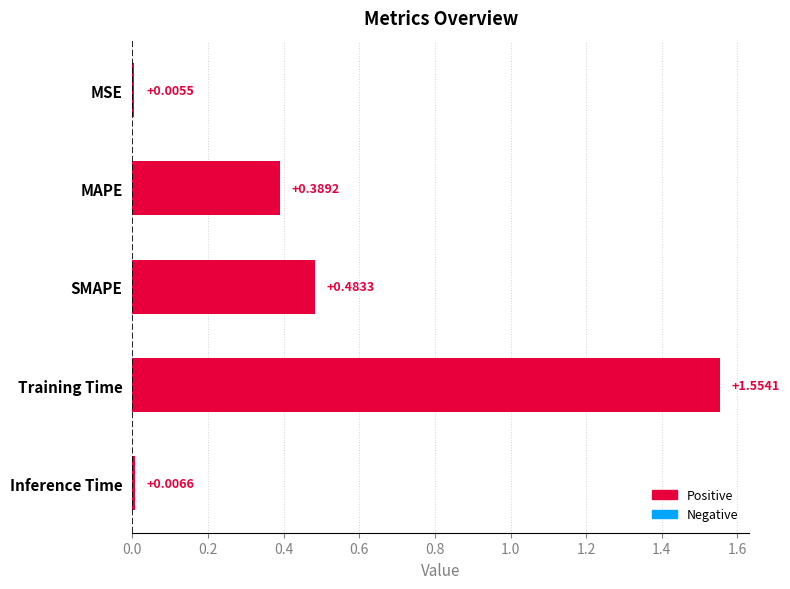

What is the sum of all values?

2.4